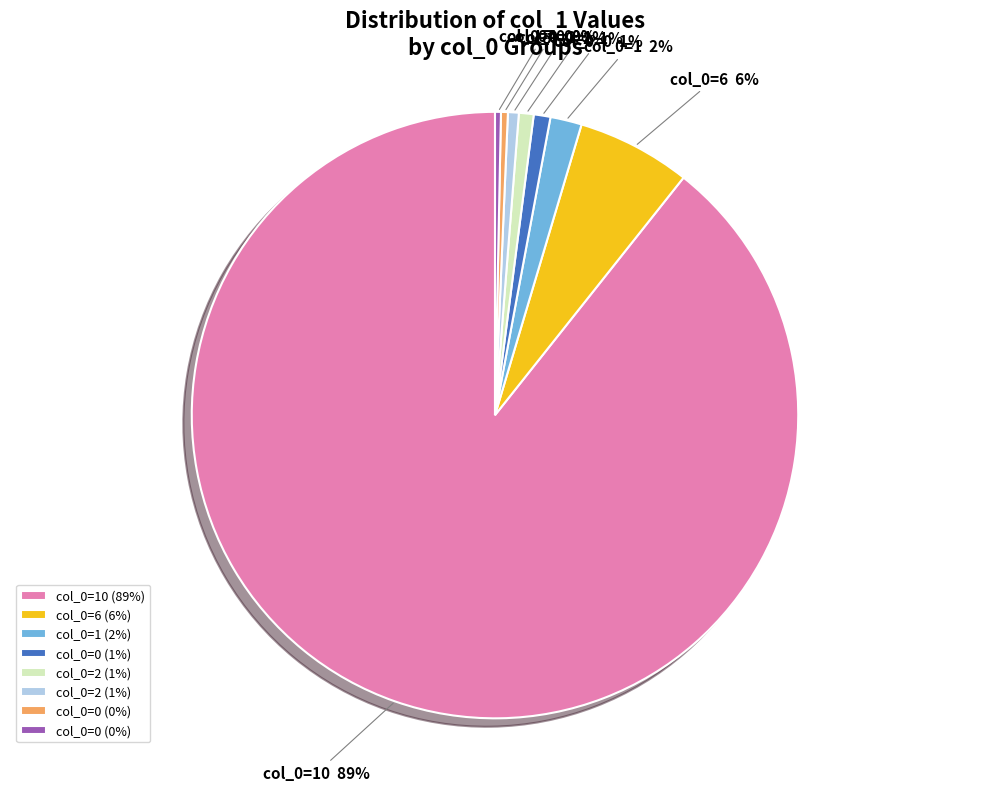

To the nearest percent, what is the average slice percentage?

12%